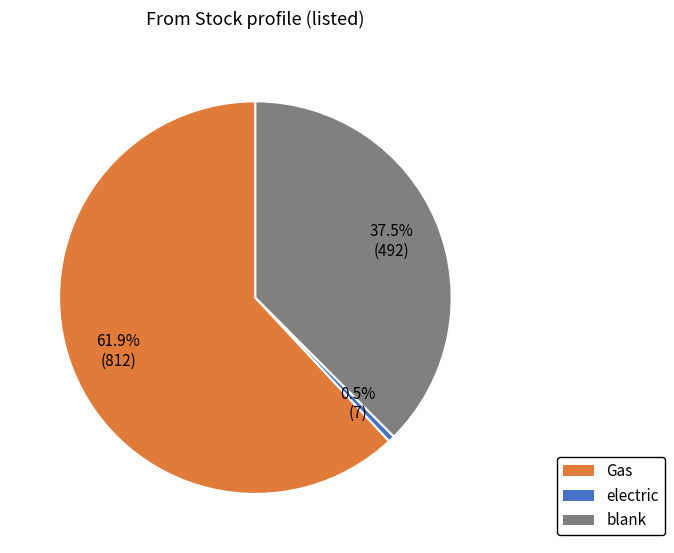

What is the total percentage of electric and Gas?

62.5%